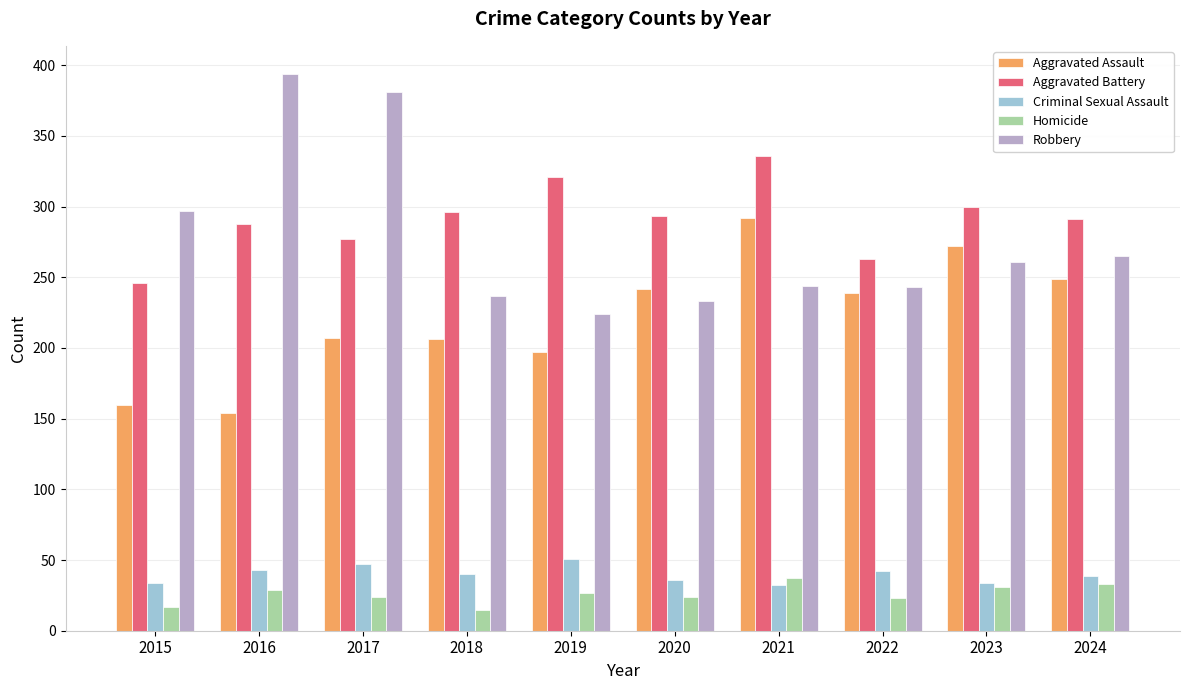

The Aggravated Assault series shows 272 at 2023. True or false?

True